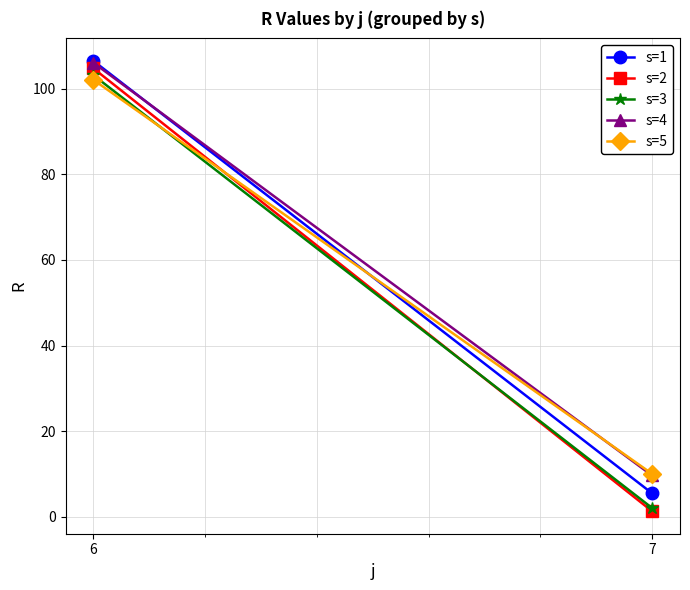

What is the average value of the s=4 series?

57.9